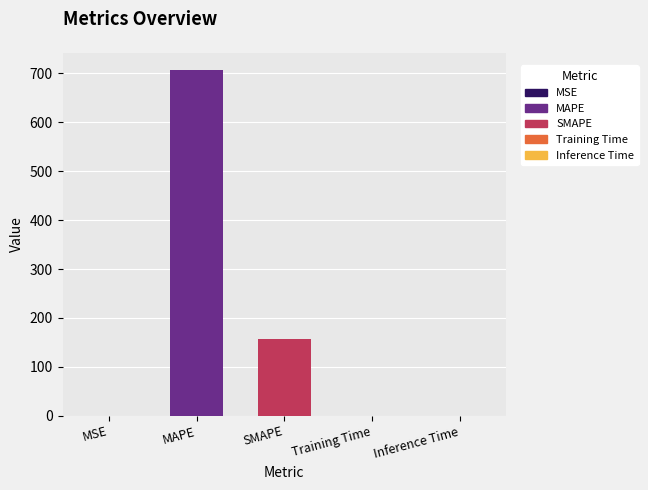

At which category does the chart reach its minimum across all series?

MSE